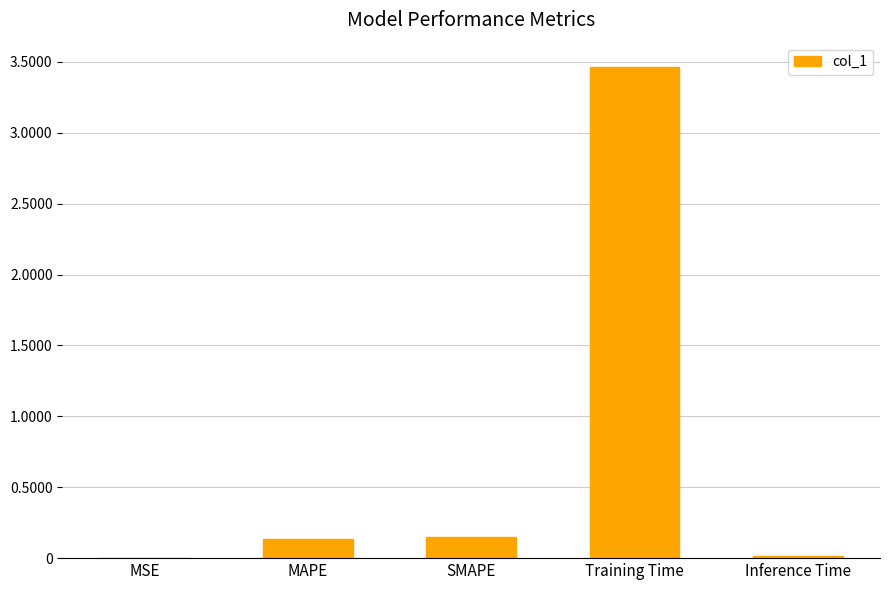

True or false: the data shows 0.0 at Inference Time.

True